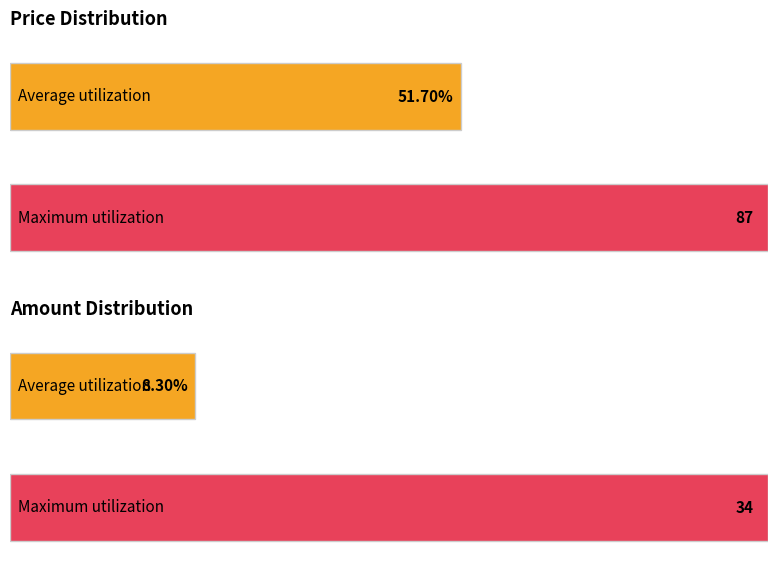

The Amount series shows 7 at Product3. True or false?

False